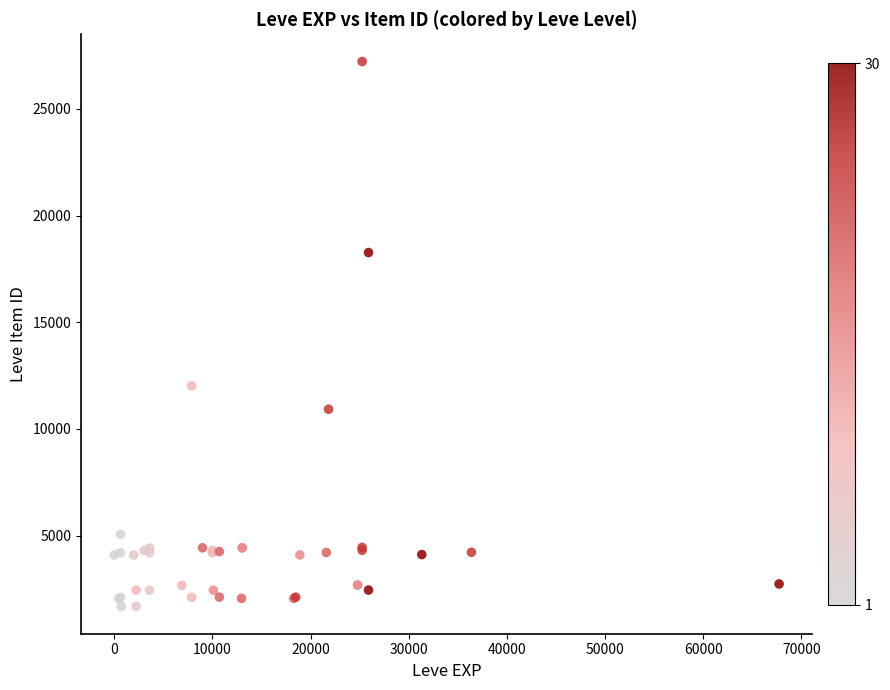

What Y value in the scatter plot is closest to 14448?

12018